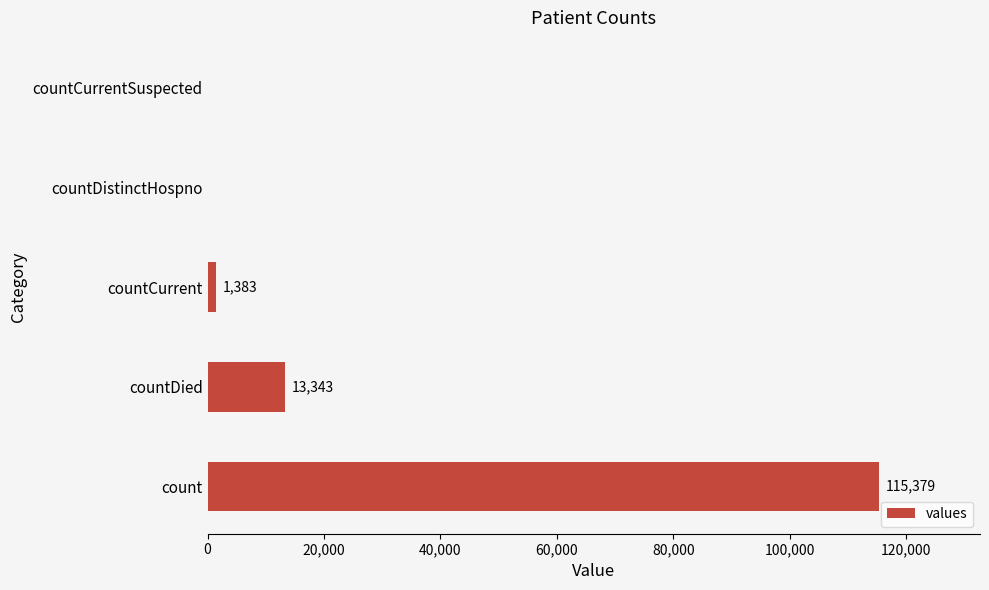

What is the sum of all values?

130105